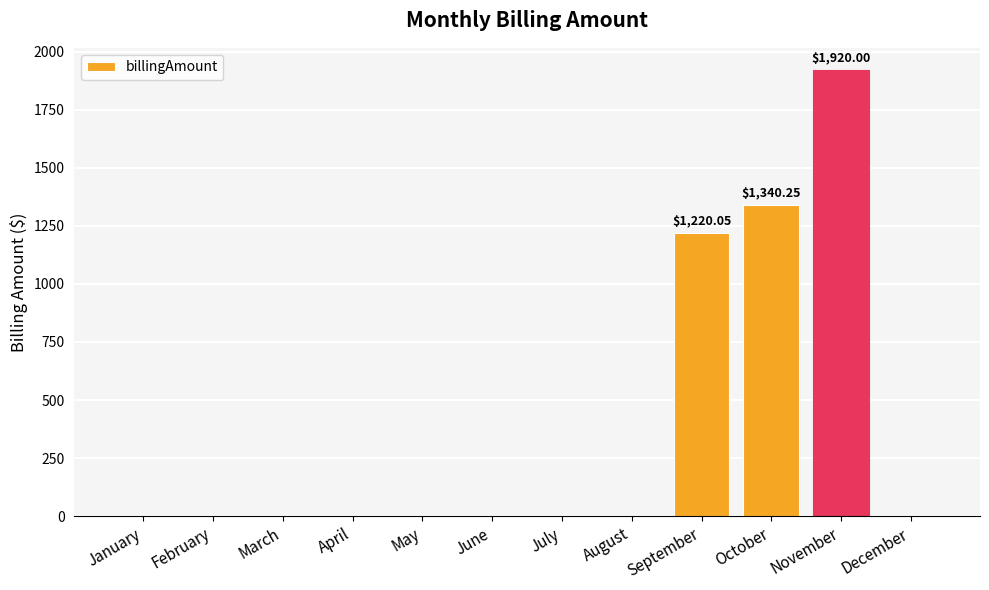

What is the ratio of the value at September to the value at October?

0.9